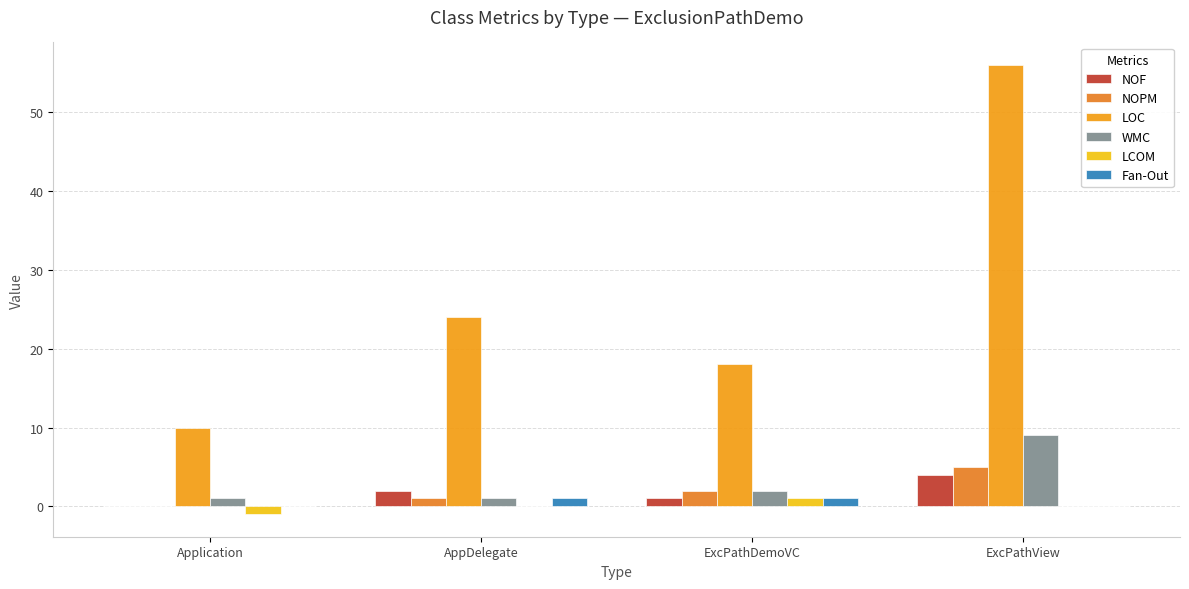

At which label is NOF closest to 2?

AppDelegate